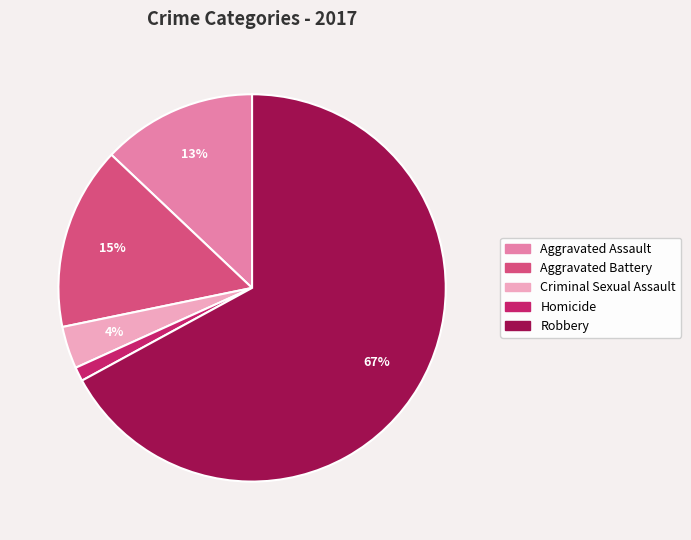

Count the number of slices in the pie.

5